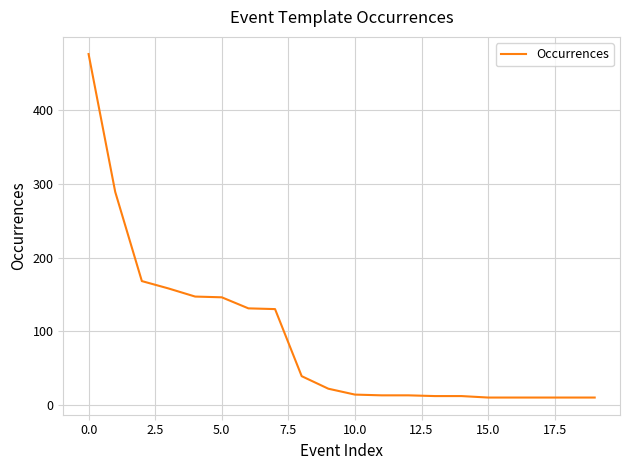

How many categories are shown in the chart?

20